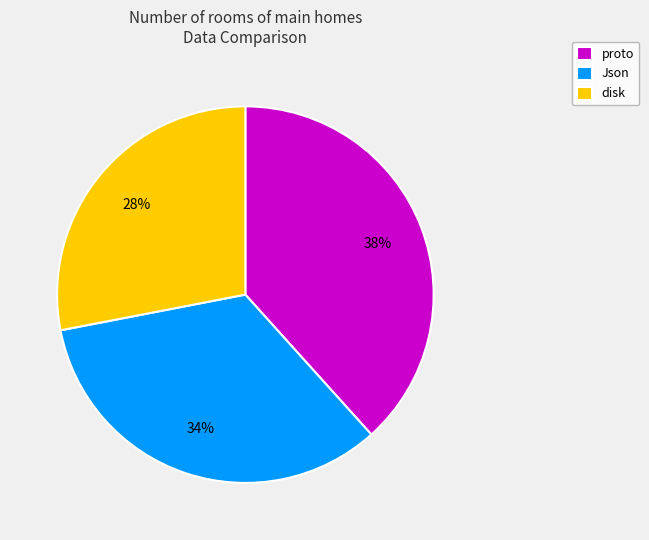

Does disk represent more than half of the total?

No